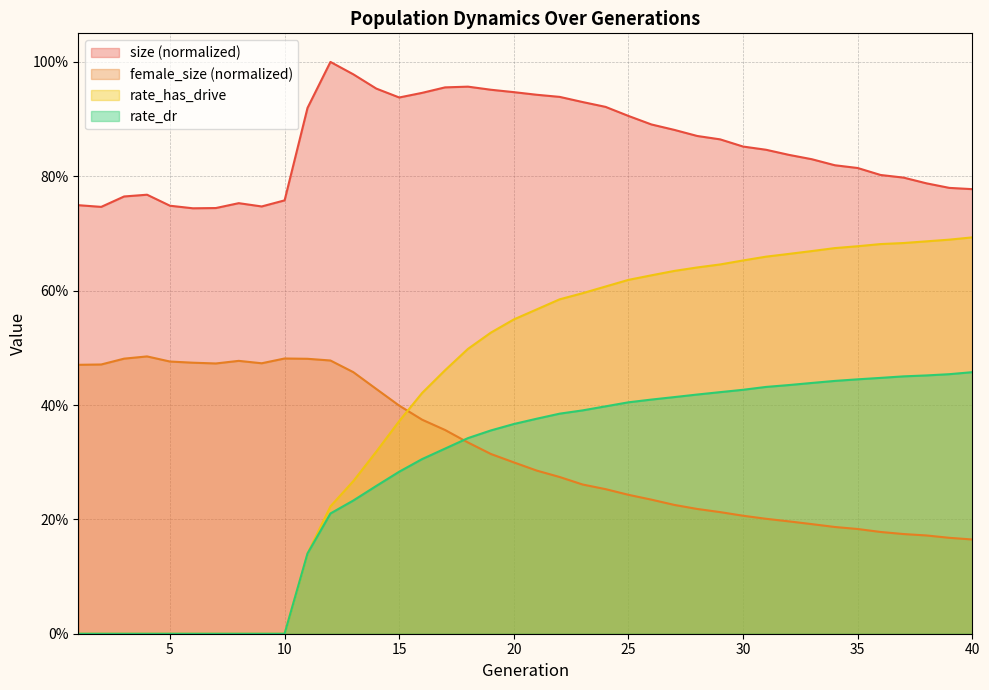

How many lines are shown in the chart?

4